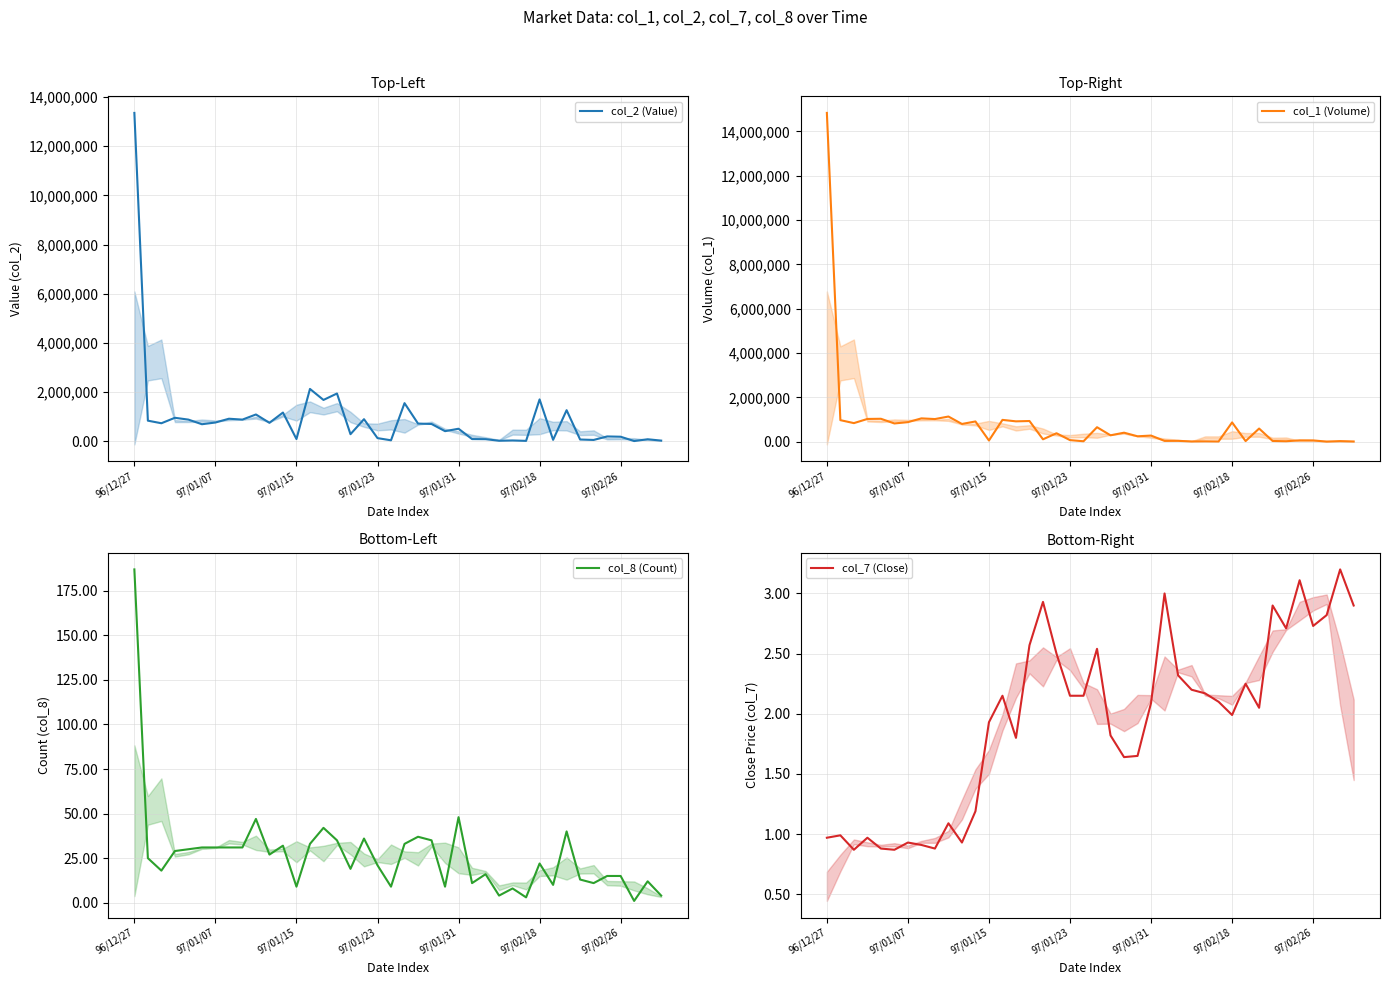

True or false: col_8 (Count) and col_2 (Value) intersect in this chart.

False